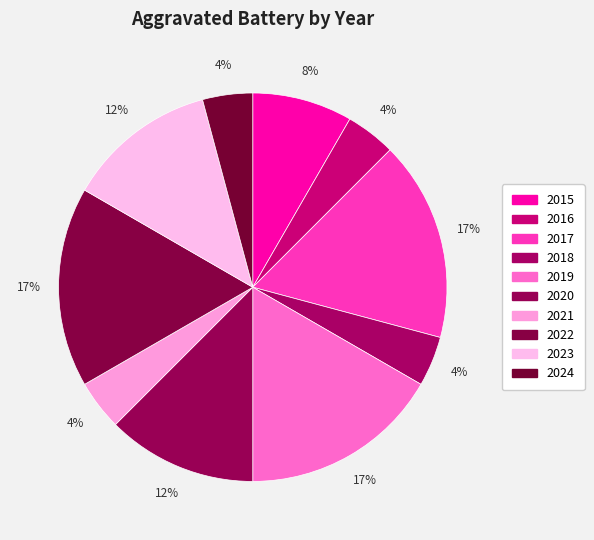

Rank the categories by value from lowest to highest.

2016, 2018, 2021, 2024, 2015, 2020, 2023, 2017, 2019, 2022